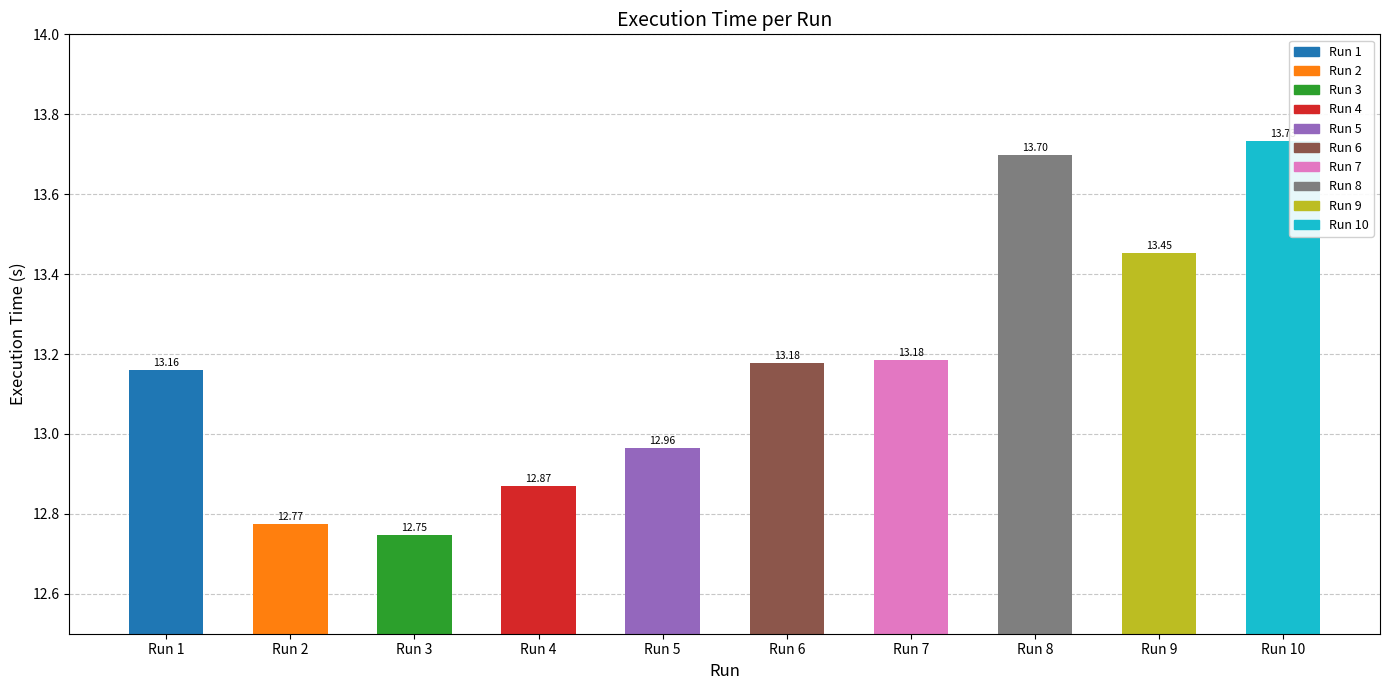

What is the value of the 10th bar from the left?

13.7